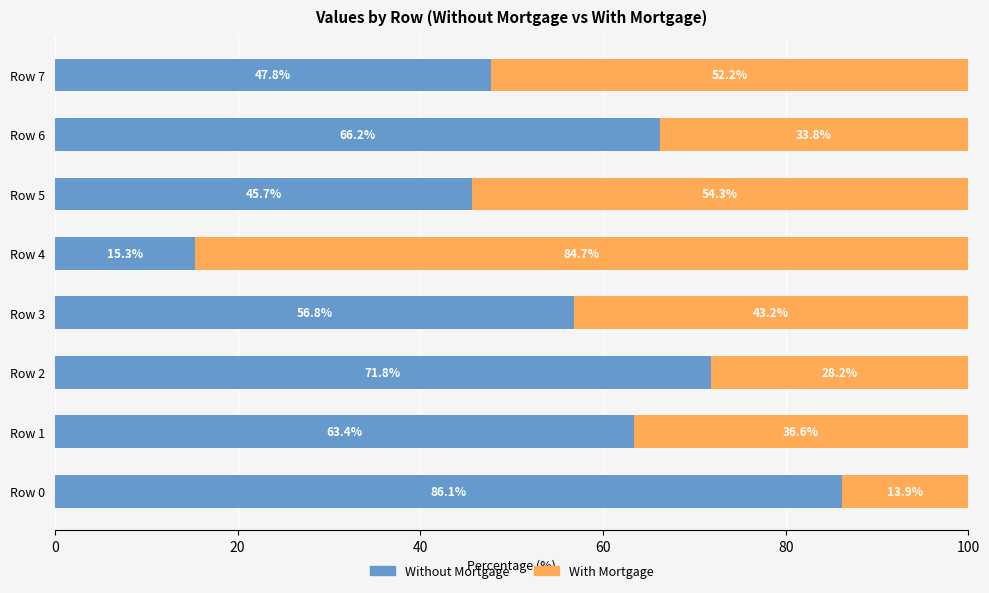

The Without Mortgage series shows 86.1 at Row 0. True or false?

True